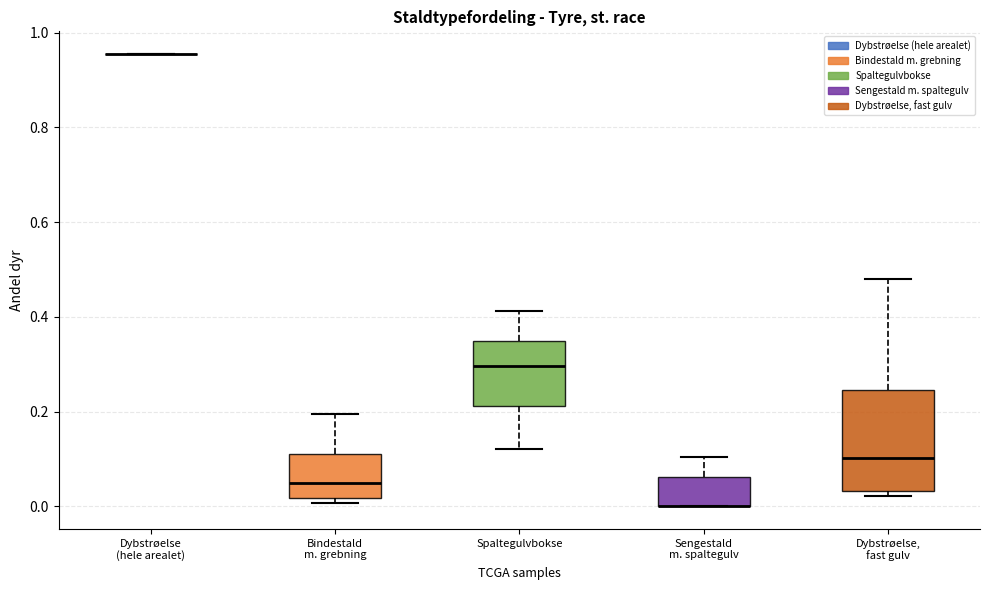

Where does the upper whisker of the box for Dybstrøelse, fast gulv end on the y-axis? The values are not printed on the chart, so give them approximately, as read against the axis.

0.48